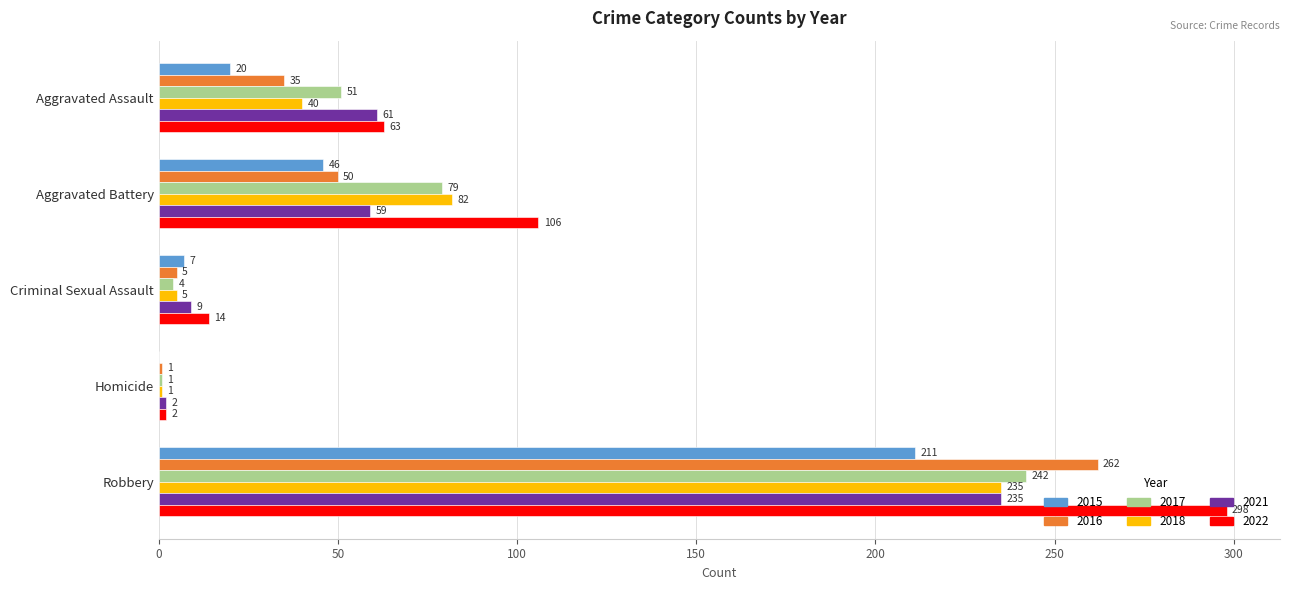

Which series has the largest total across all categories?

2022